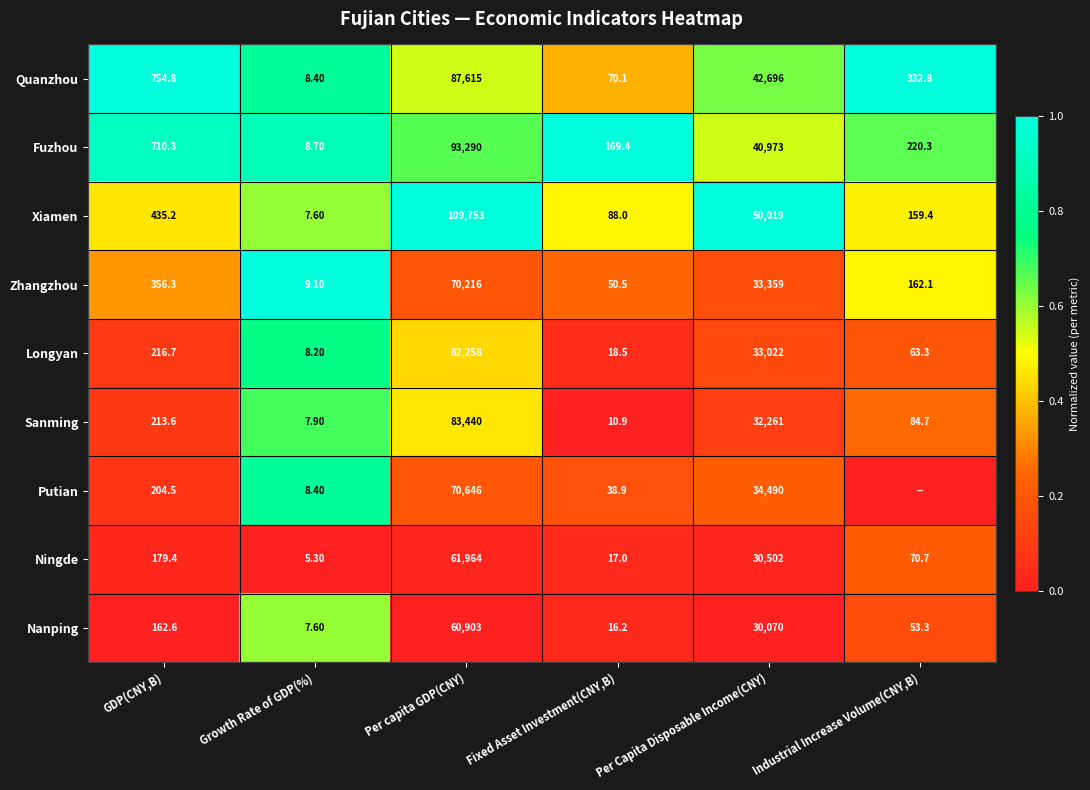

Where is Fuzhou nearest to the value 46649?

Per Capita Disposable Income(CNY)